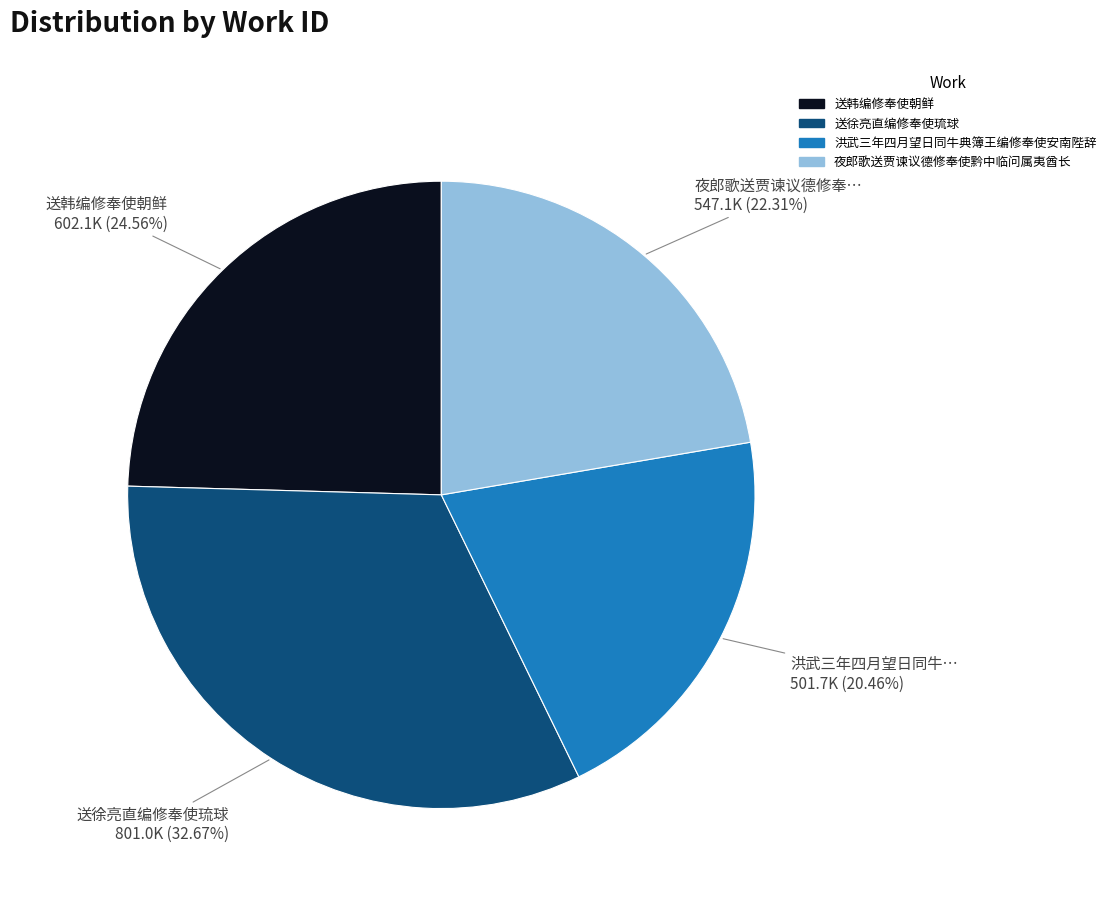

Does any single category account for the majority?

No